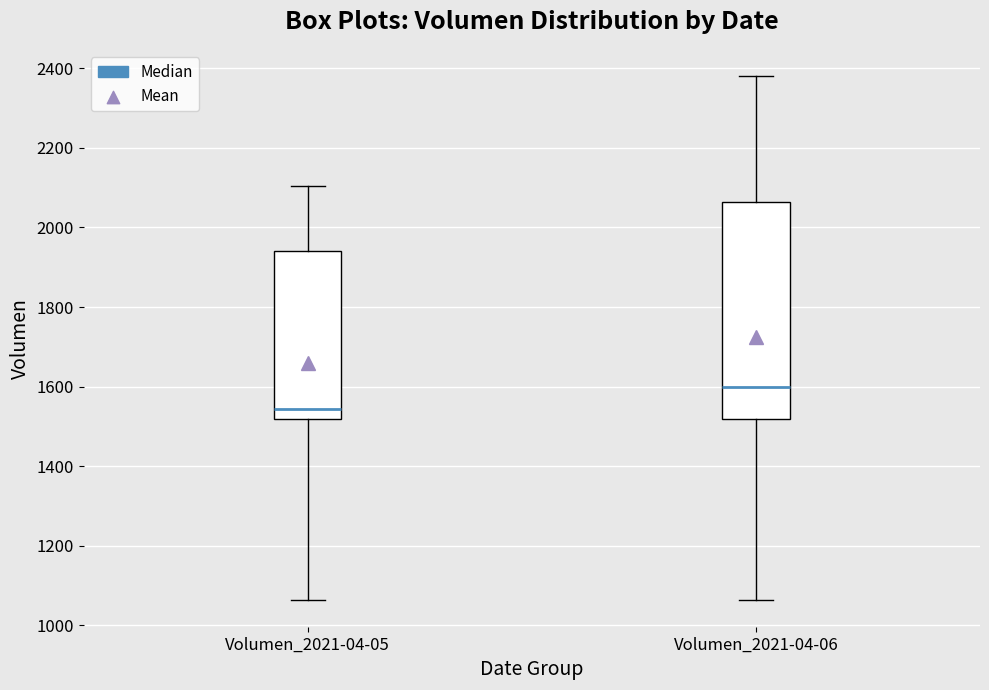

Which box has the highest median line?

Volumen_2021-04-06